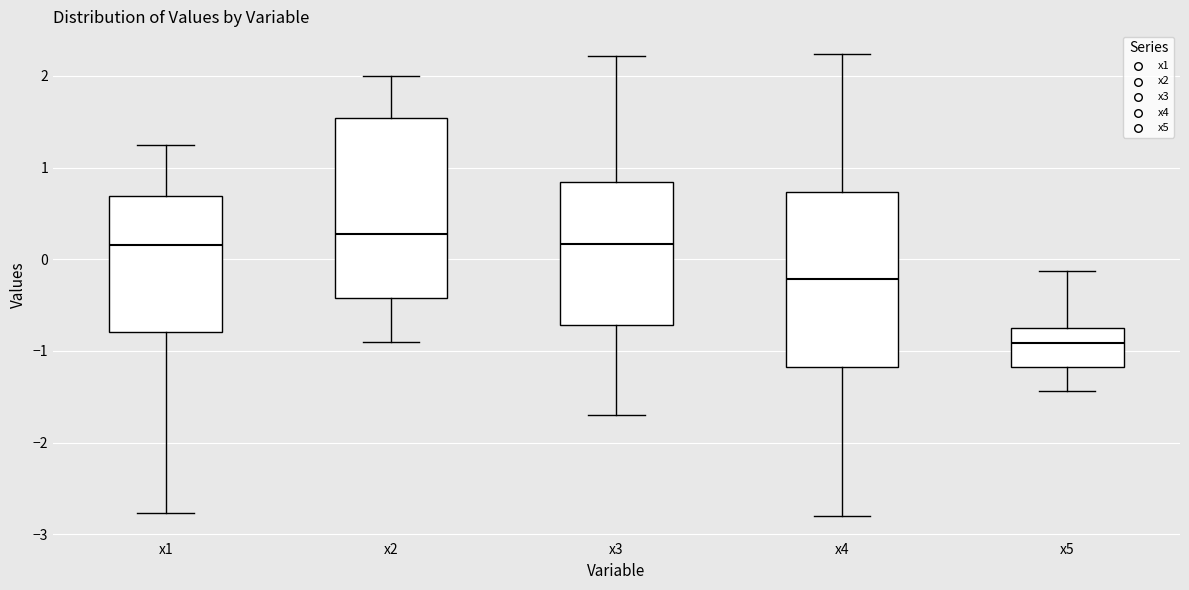

Where does the median line of the box for x5 sit on the y-axis? The values are not printed on the chart, so give them approximately, as read against the axis.

-0.9